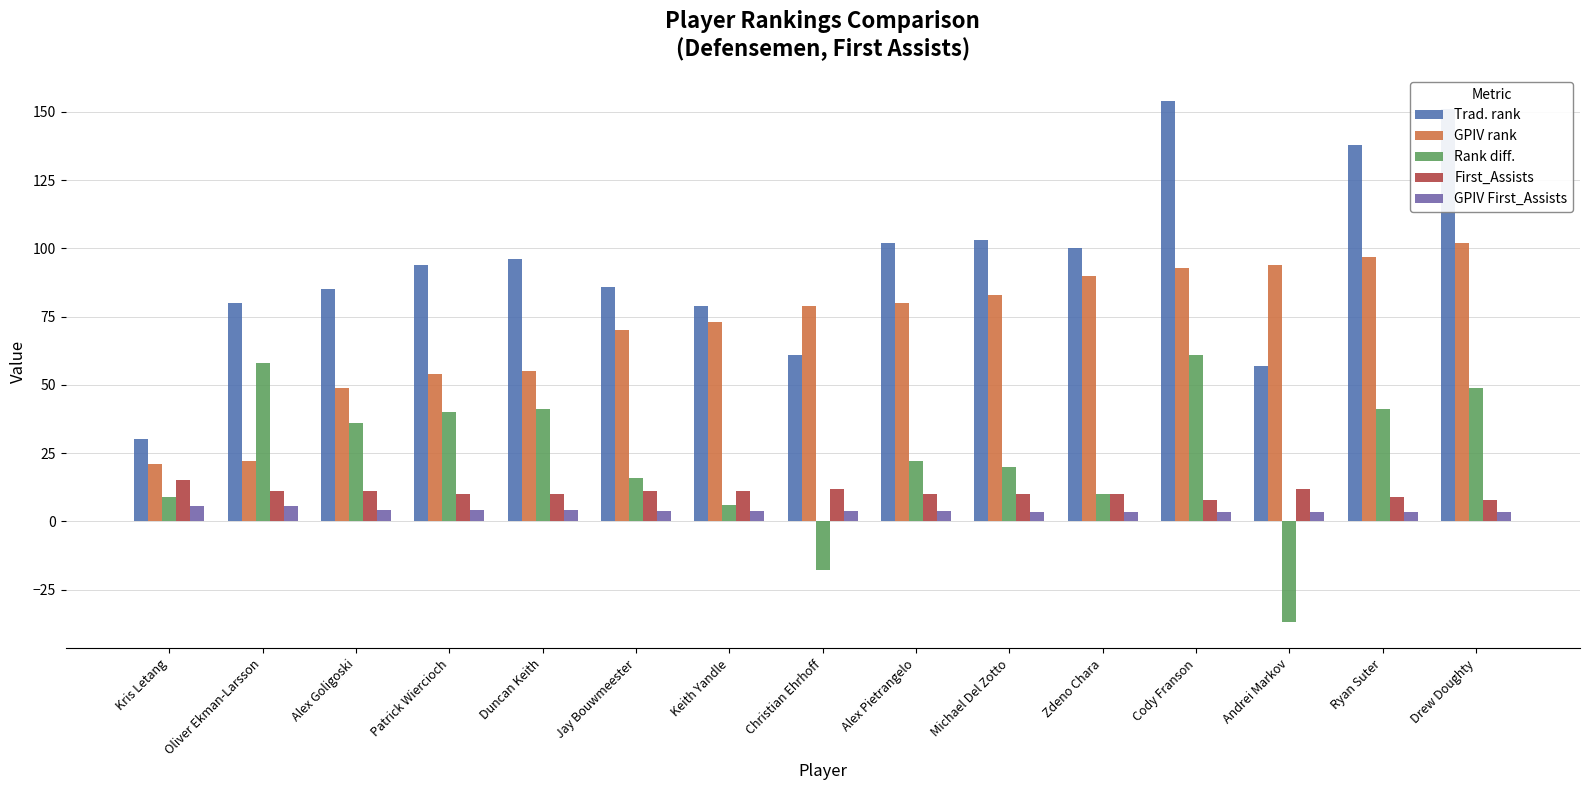

Which series has the largest range (max minus min)?

Trad. rank